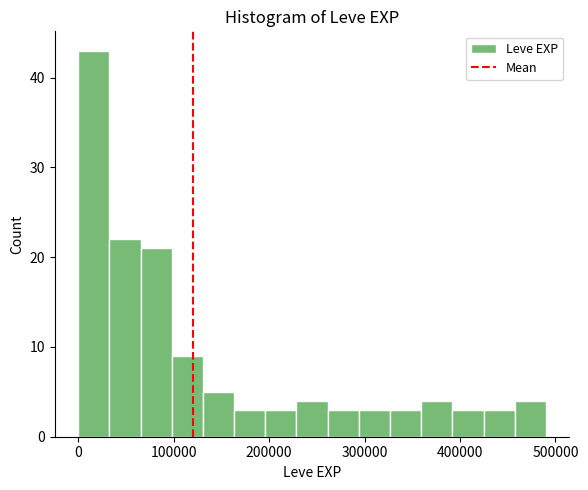

Around what value on the x-axis is the tallest bar? Give the approximate position of its centre, as read against the axis.

20000